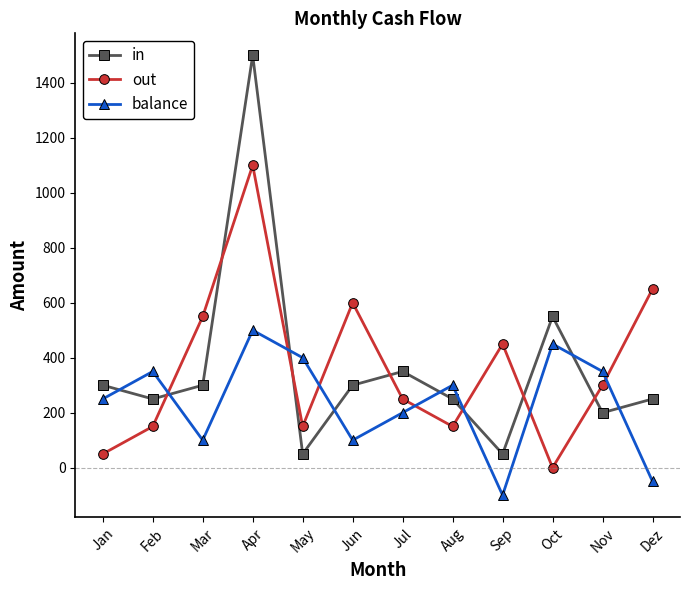

Where is the first local maximum for out?

Apr